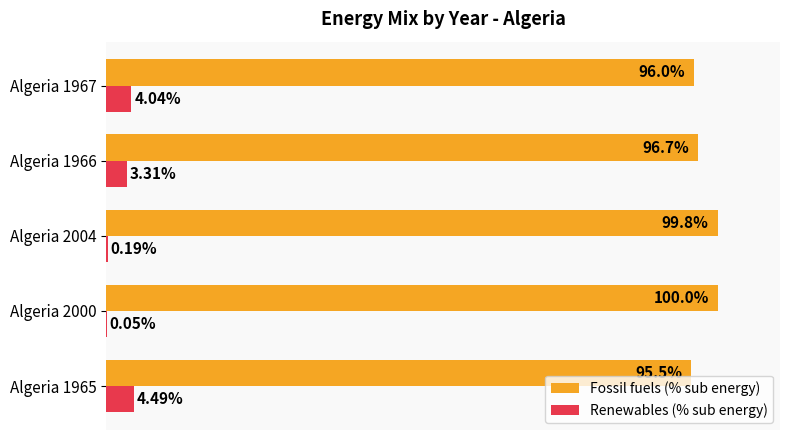

Is the value of Fossil fuels (% sub energy) at Algeria 2004 greater than the value of Renewables (% sub energy) at Algeria 2004?

Yes